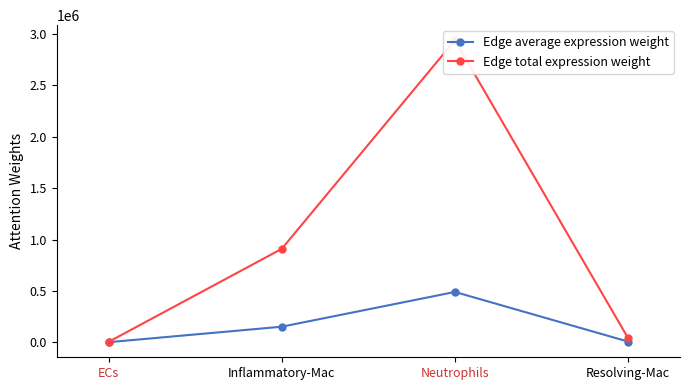

What is the difference between the highest and lowest values at ECs?

2934.7